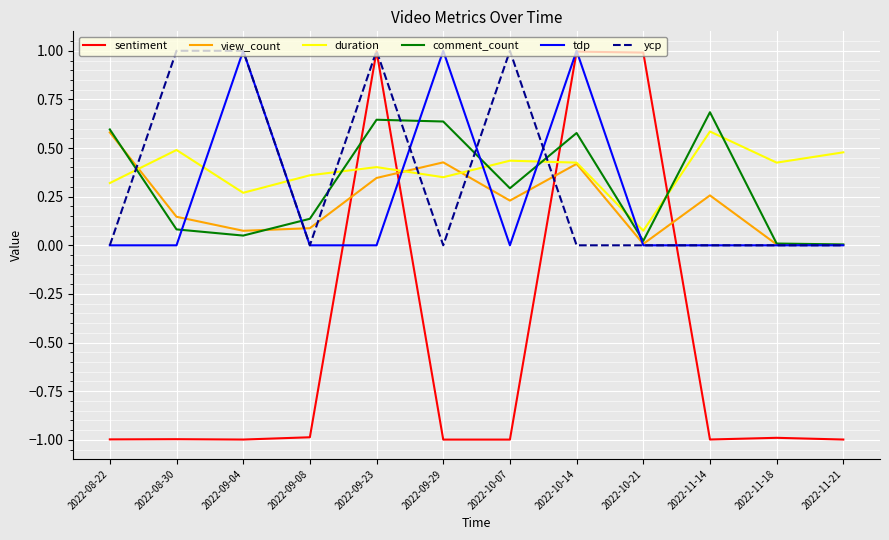

The sentiment series shows -1.0 at 2022-10-07. True or false?

True